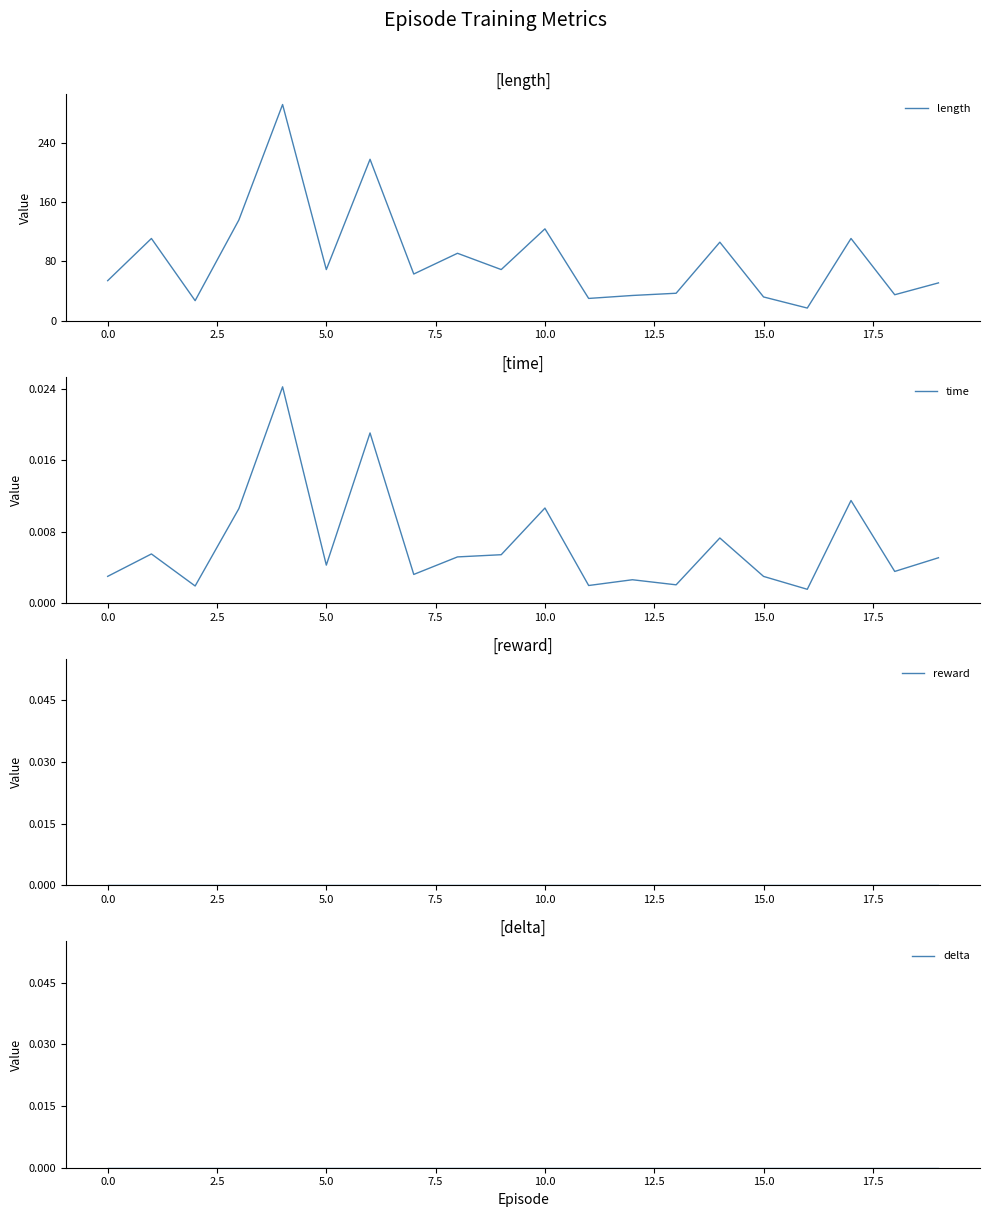

Reading left to right, what are all the values shown in this chart?

length: 54.0	111.0	27.0	136.0	292.0	69.0	218.0	63.0	91.0	69.0	124.0	30.0	34.0	37.0	106.0	32.0	17.0	111.0	35.0	51.0
time: 0.0	0.0	0.0	0.0	0.0	0.0	0.0	0.0	0.0	0.0	0.0	0.0	0.0	0.0	0.0	0.0	0.0	0.0	0.0	0.0
reward: 0.0	0.0	0.0	0.0	0.0	0.0	0.0	0.0	0.0	0.0	0.0	0.0	0.0	0.0	0.0	0.0	0.0	0.0	0.0	0.0
delta: 0.0	0.0	0.0	0.0	0.0	0.0	0.0	0.0	0.0	0.0	0.0	0.0	0.0	0.0	0.0	0.0	0.0	0.0	0.0	0.0